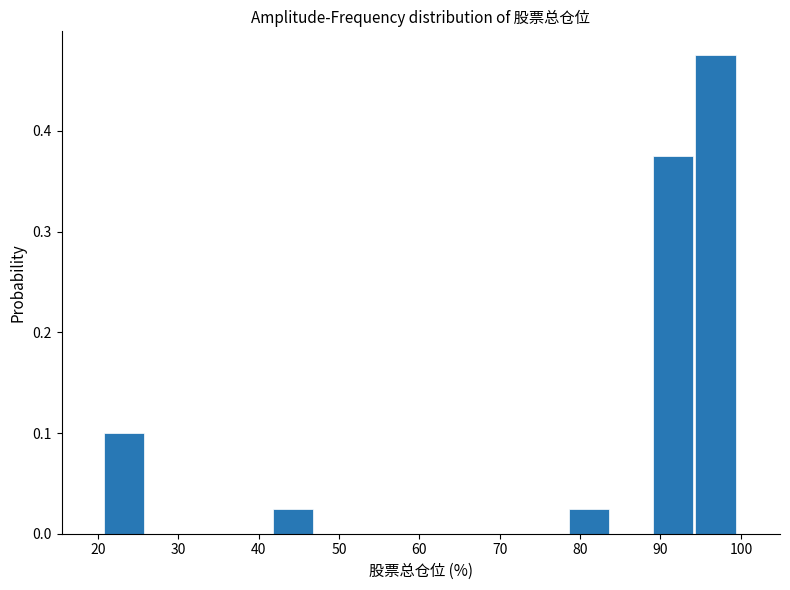

Reading left to right, transcribe this chart: for each bar, give the range it covers on the x-axis and its height. Neither the bar edges nor the heights are printed on the chart, so give them approximately, as read against the axes.

21 to 26: 0.10
26 to 31: 0
31 to 37: 0
37 to 42: 0
42 to 47: 0.03
47 to 52: 0
52 to 58: 0
58 to 63: 0
63 to 68: 0
68 to 73: 0
73 to 79: 0
79 to 84: 0.03
84 to 89: 0
89 to 94: 0.38
94 to 100: 0.48